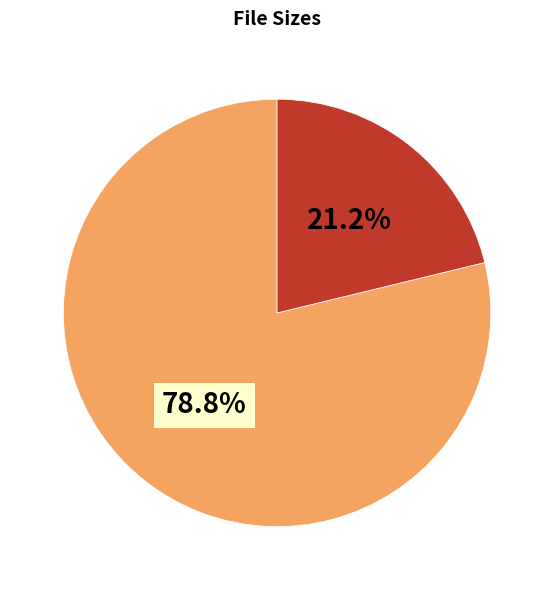

Does any single category account for the majority?

Yes